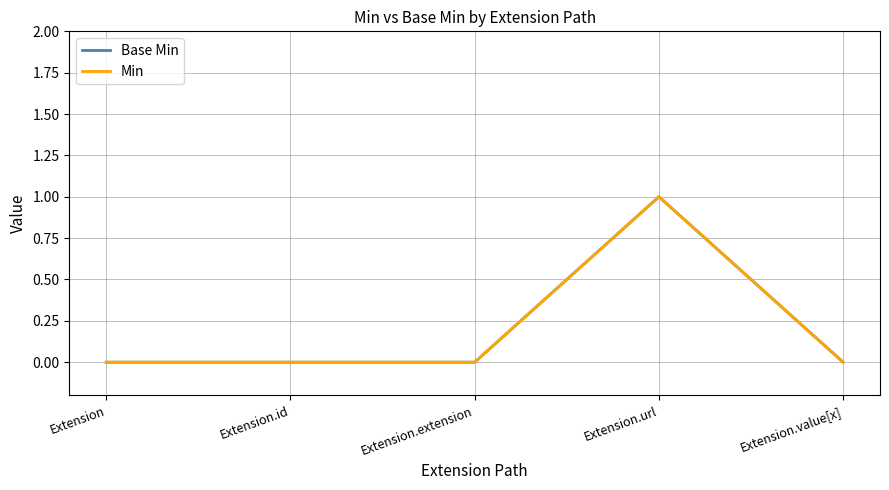

At which label is Min closest to 0?

Extension